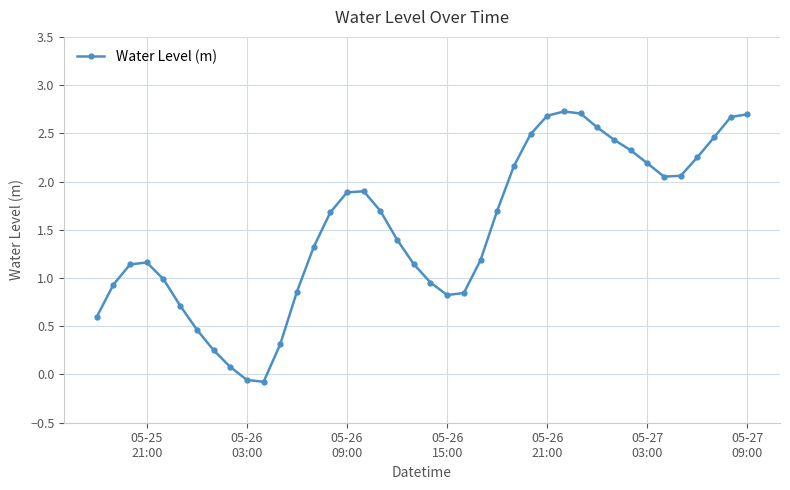

How many positive values are there?

38